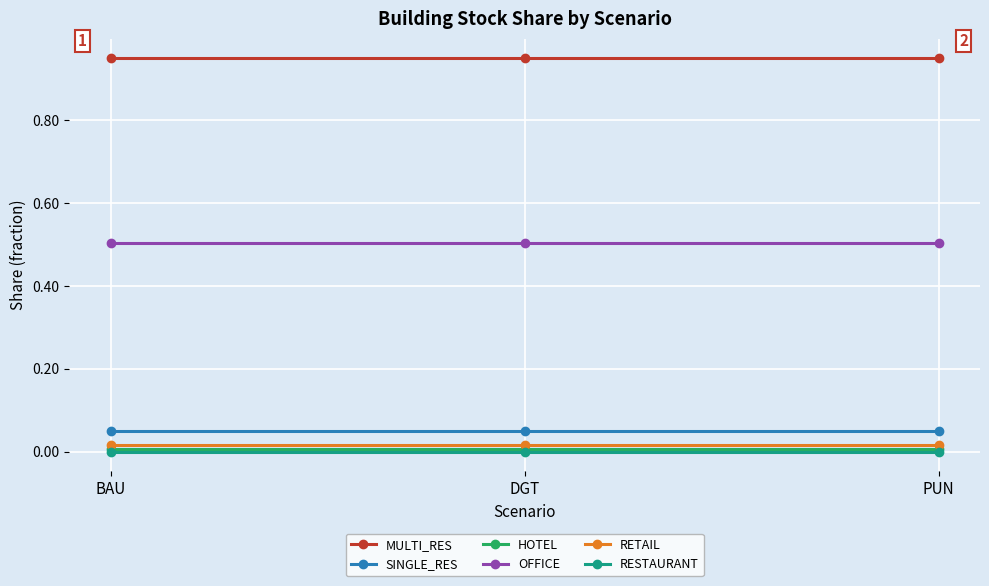

The value of RESTAURANT at PUN is 0.0. True or false?

True